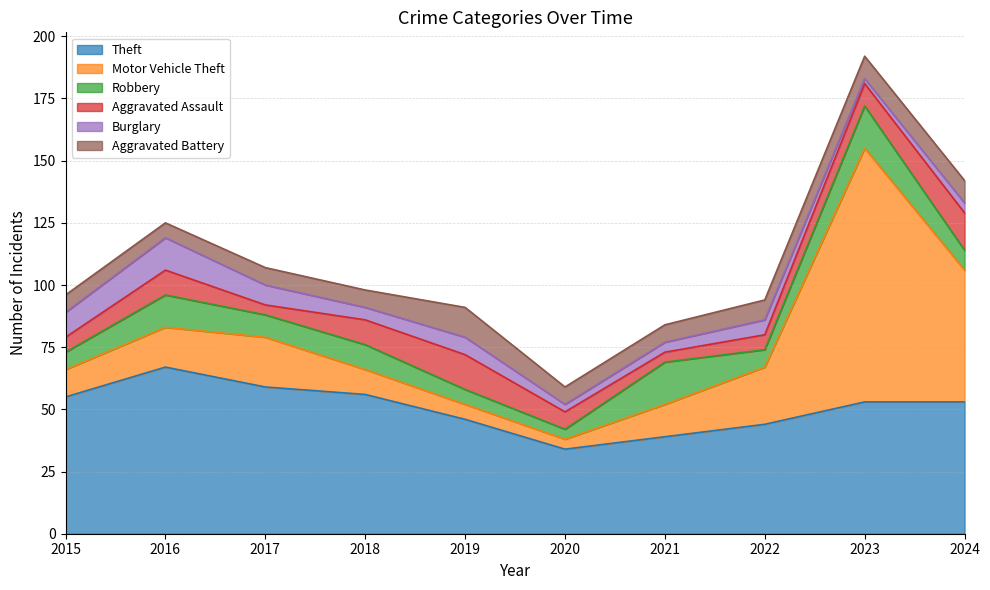

What is the approximate value of Aggravated Battery at 2017?

7